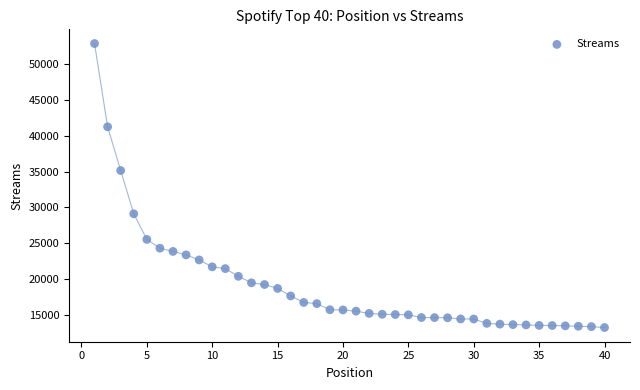

What Y value in the scatter plot is closest to 33053?

35142